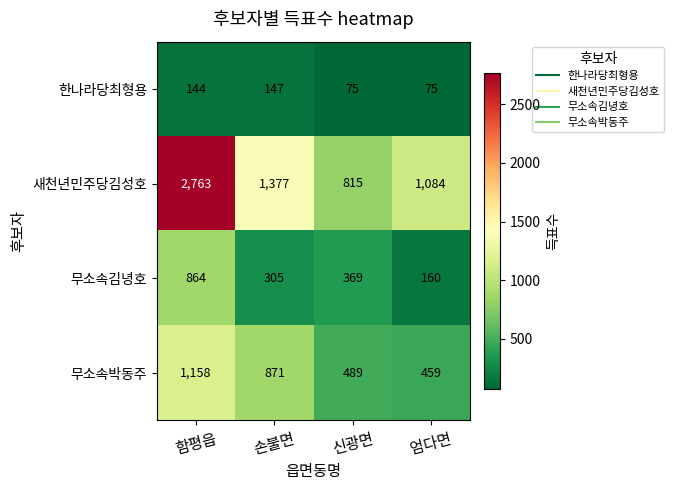

What is the difference between the highest and lowest values at 손불면?

1230